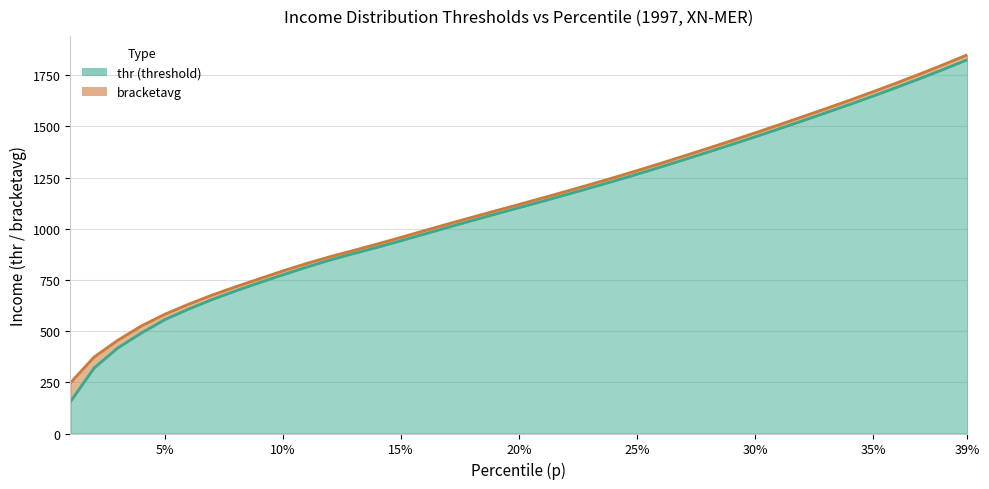

What are all the series names shown in the legend?

thr, bracketavg